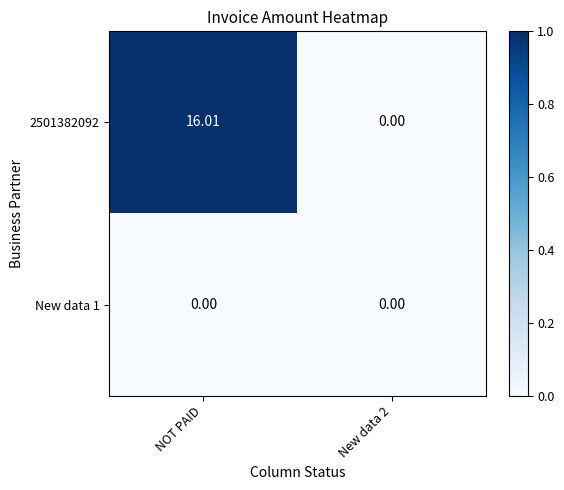

At which category is the sum across all series the highest?

NOT PAID